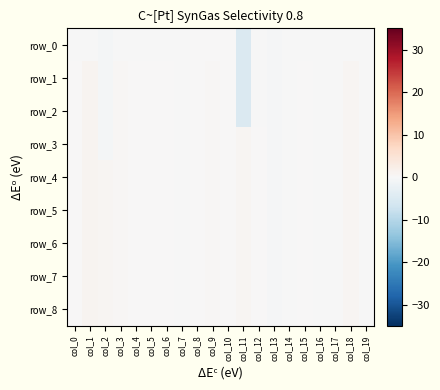

What is the difference between the maximum and second lowest values in the row_1 series?

1.7